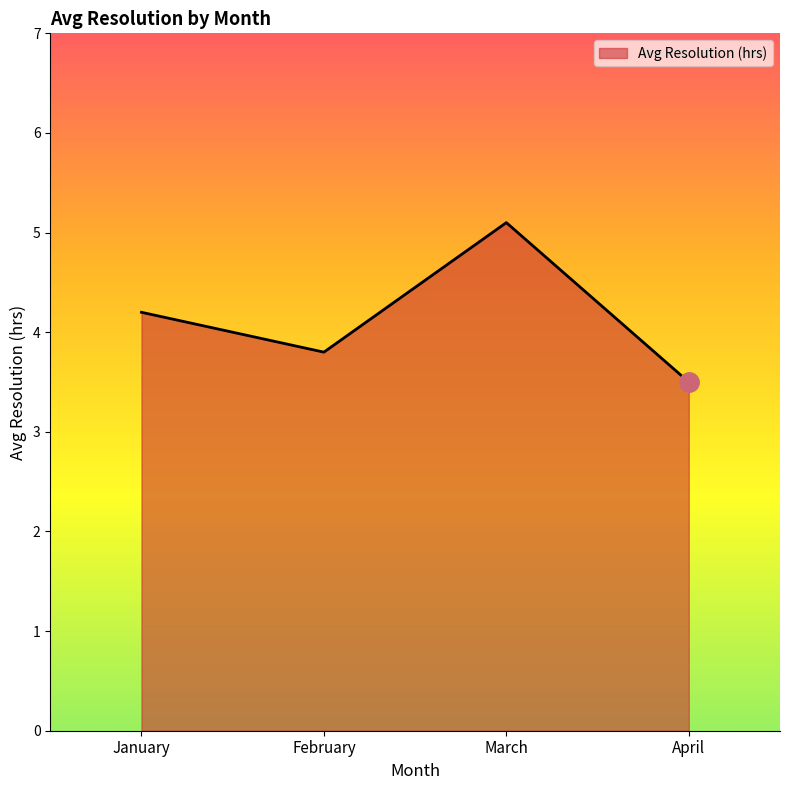

What is the sum of all values?

16.6